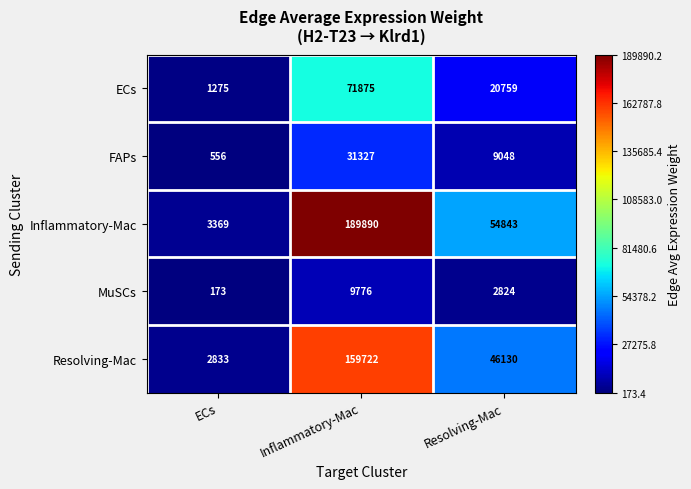

Read the ECs value at ECs, to the nearest 10.

1280